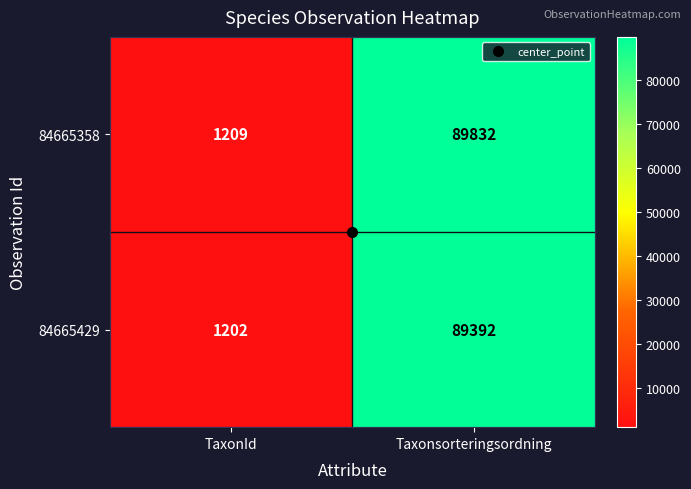

What is the difference between the 84665429 values at TaxonId and Taxonsorteringsordning?

88190